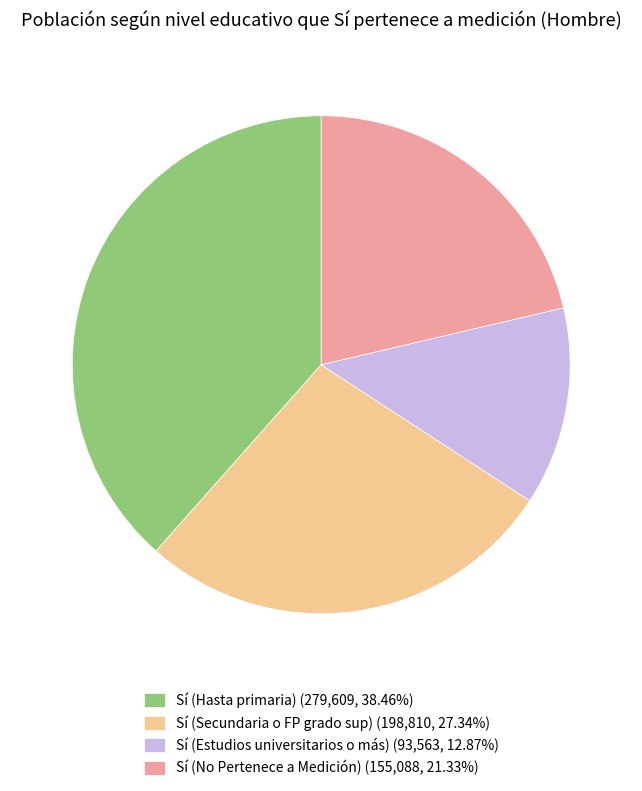

The Sí (Estudios universitarios o más) slice represents 13% of the pie. True or false?

True